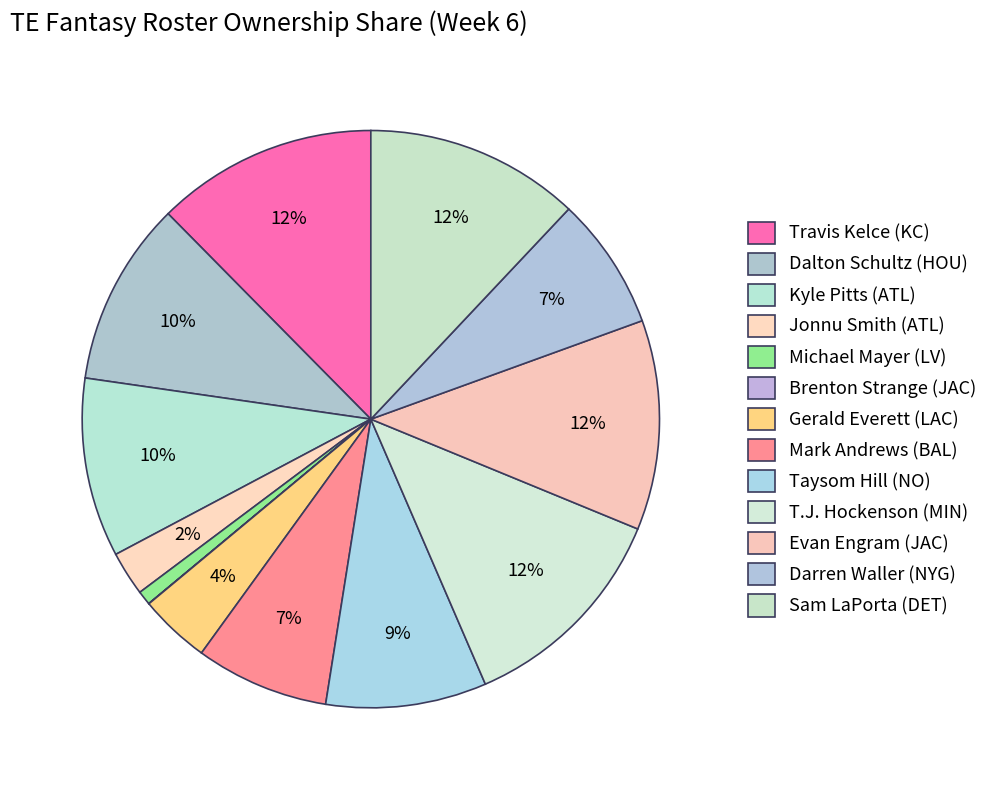

To the nearest percent, what is the average slice percentage?

8%